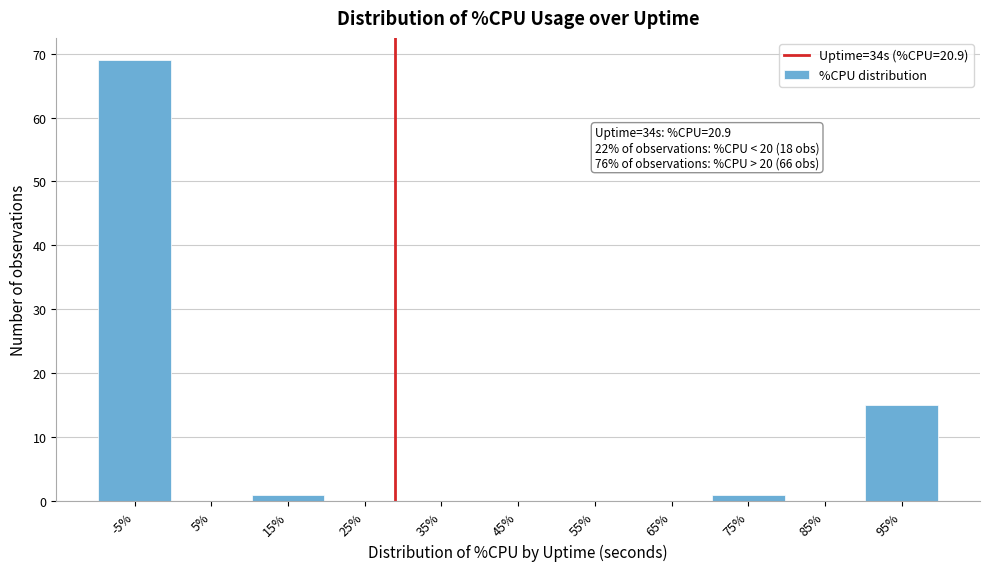

Reading left to right, list all the values displayed in this chart.

-5%=69	5%=0	15%=1	25%=0	35%=0	45%=0	55%=0	65%=0	75%=1	85%=0	95%=15